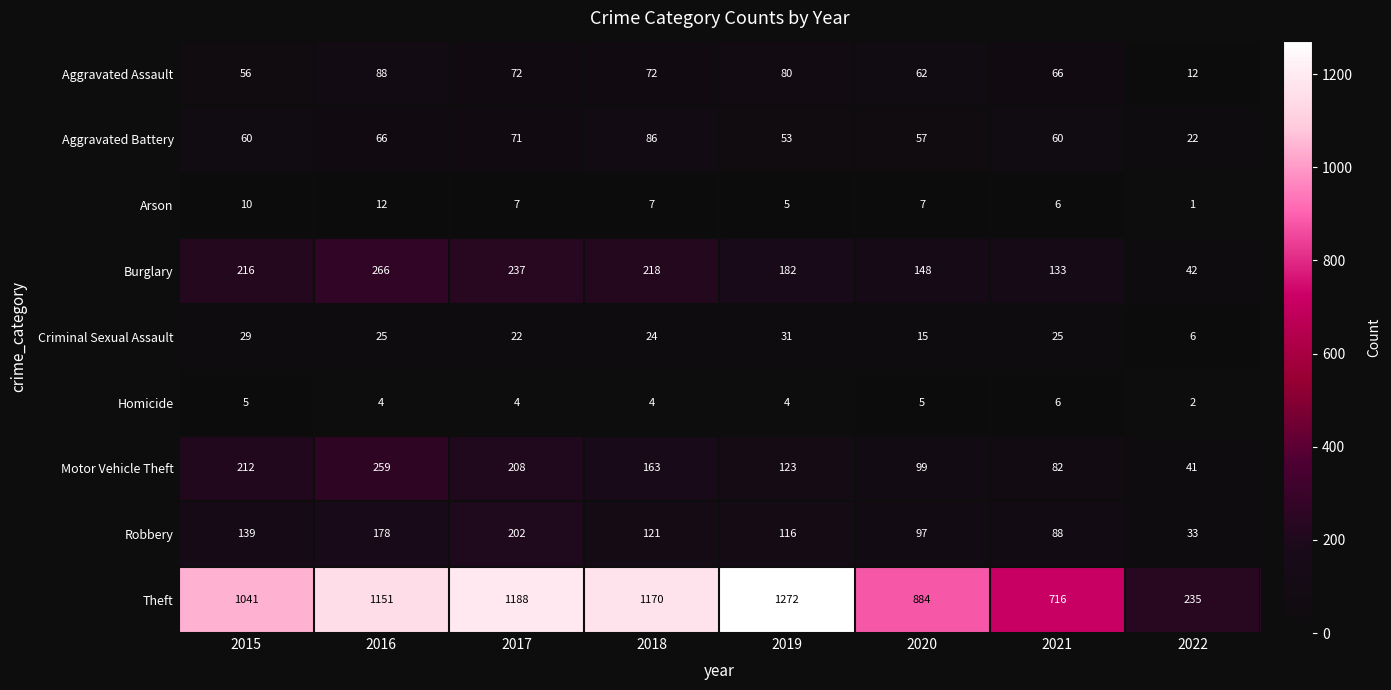

At how many categories does at least one series exceed 1042?

4